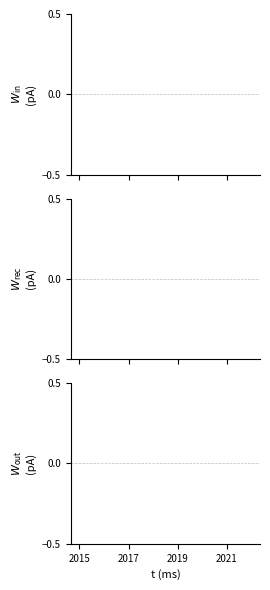

What is the label of the 8th point from the right?

2015